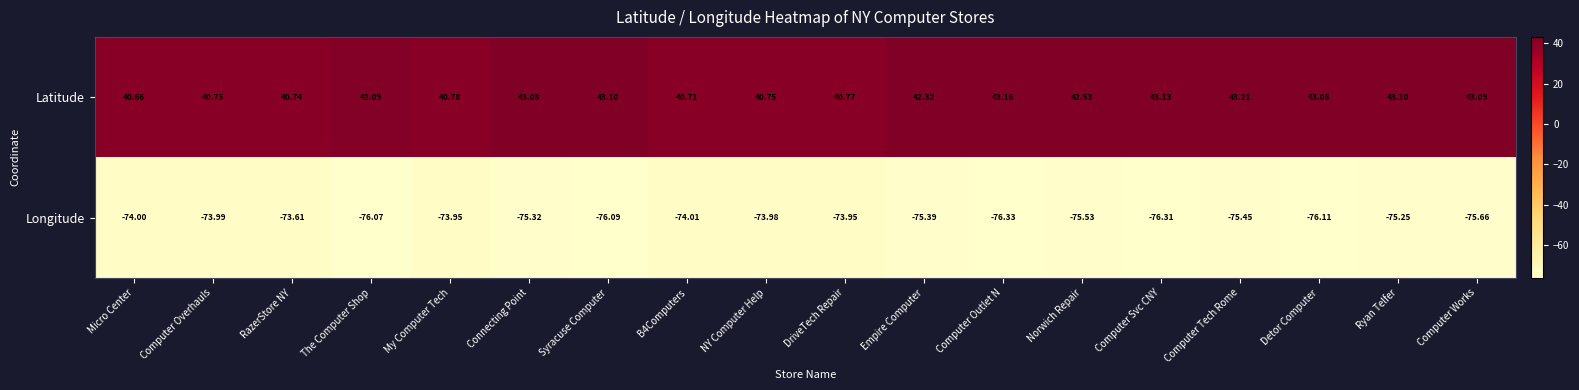

How many data points does each series have?

18